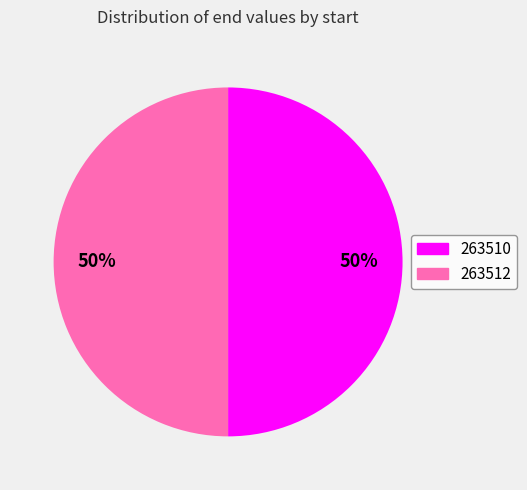

What percentage is the 263512 slice, to the nearest percent?

50%